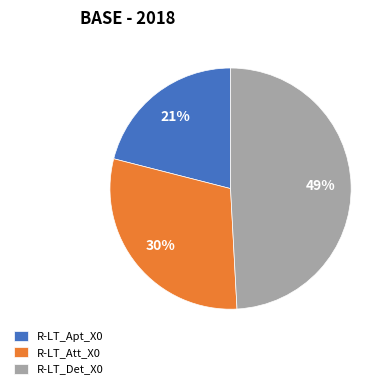

Do R-LT_Det_X0 and R-LT_Att_X0 together represent more than half of the pie?

Yes